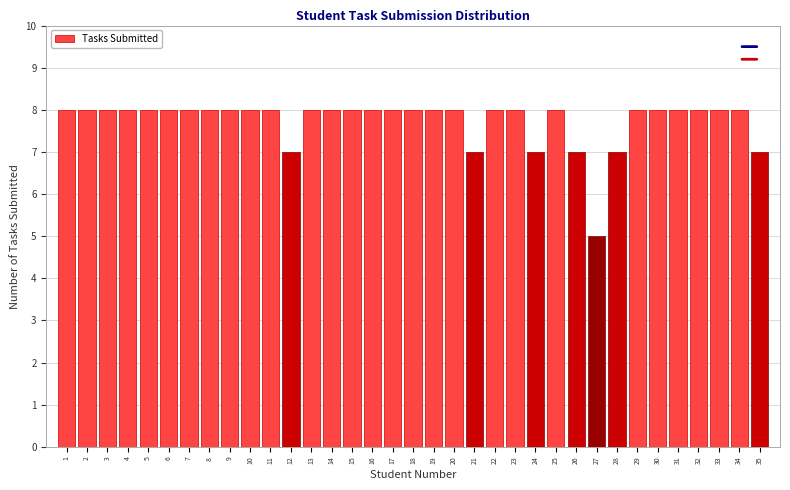

What is the ratio of the value at 9 to the value at 32?

1.0